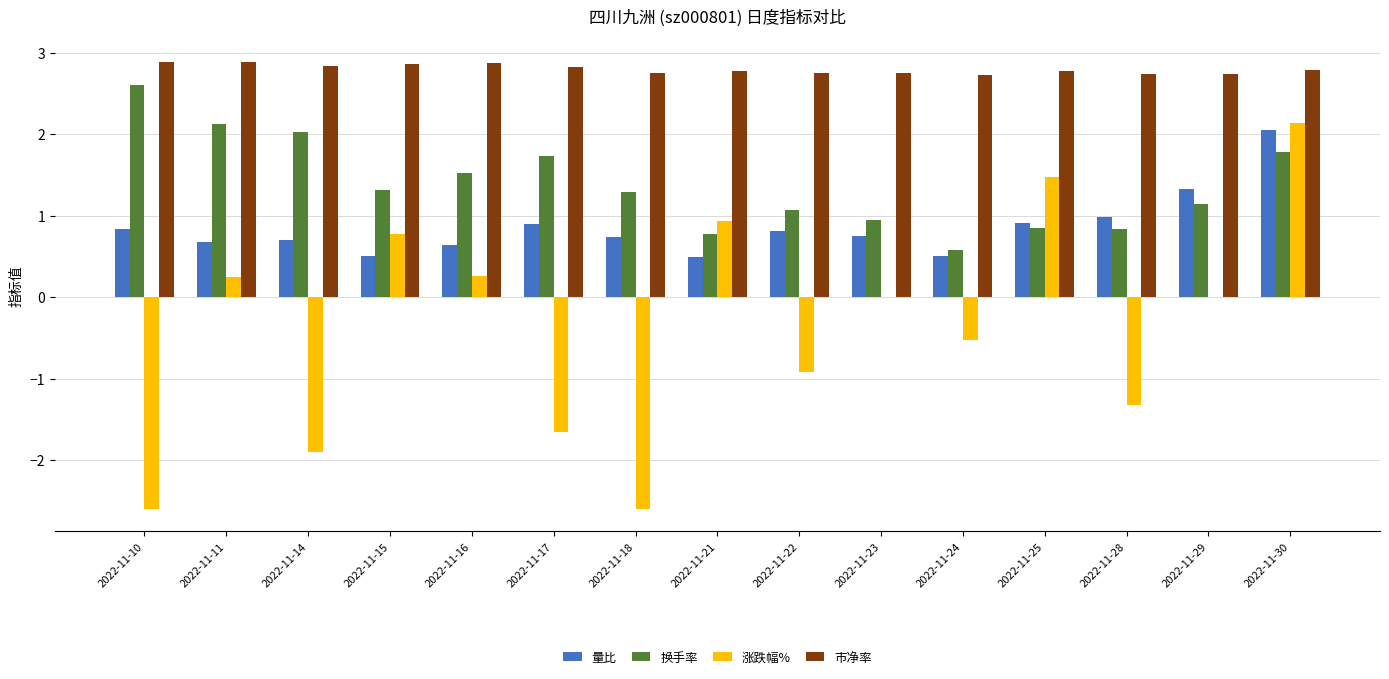

What is the total value across all series at 2022-11-15?

5.5